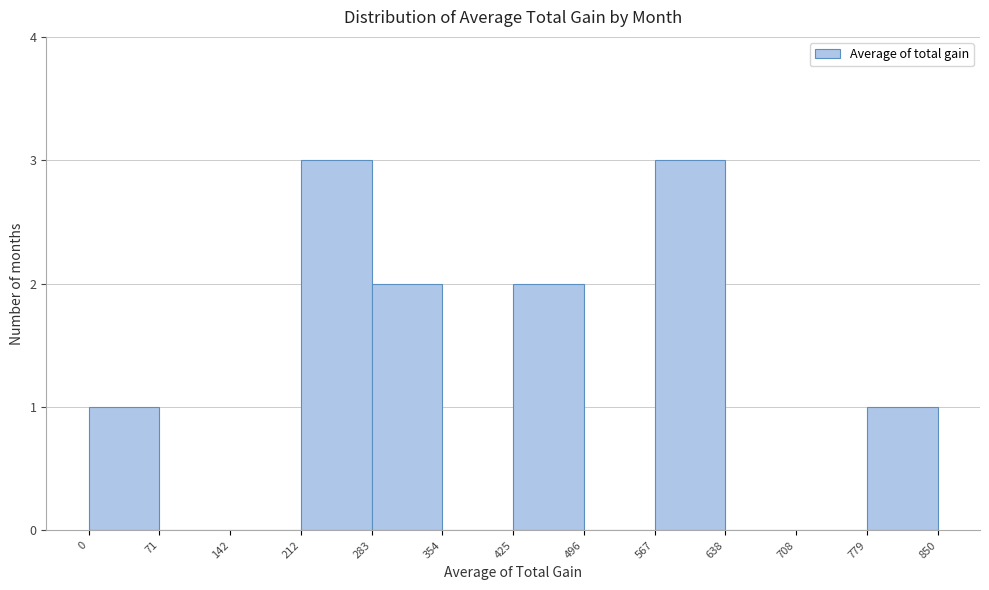

Reading left to right, transcribe this chart: for each bar, give the range it covers on the x-axis and its height. The values are not printed on the chart, so give them approximately, as read against the axis.

0 to 71: 1
71 to 142: 0
142 to 212: 0
212 to 283: 3
283 to 354: 2
354 to 425: 0
425 to 496: 2
496 to 567: 0
567 to 638: 3
638 to 708: 0
708 to 779: 0
779 to 850: 1